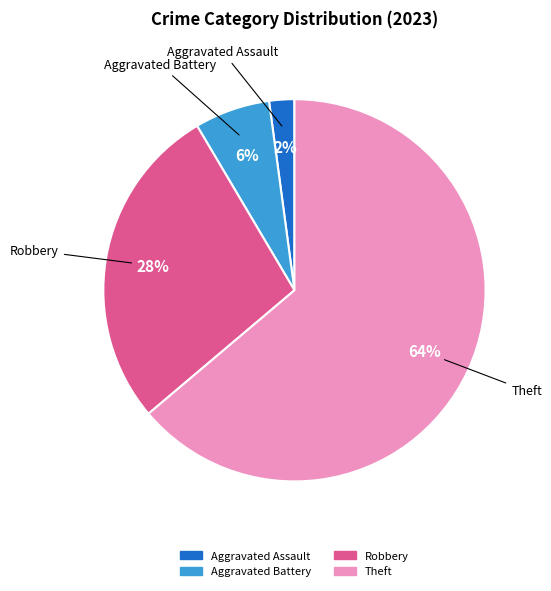

To the nearest percent, what is the average slice percentage?

25%